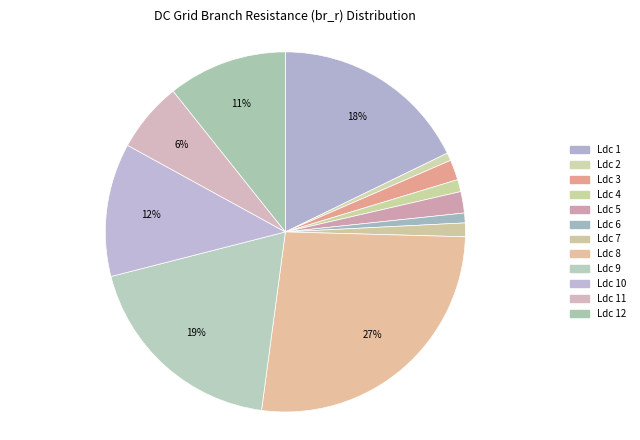

Count the number of slices in the pie.

12